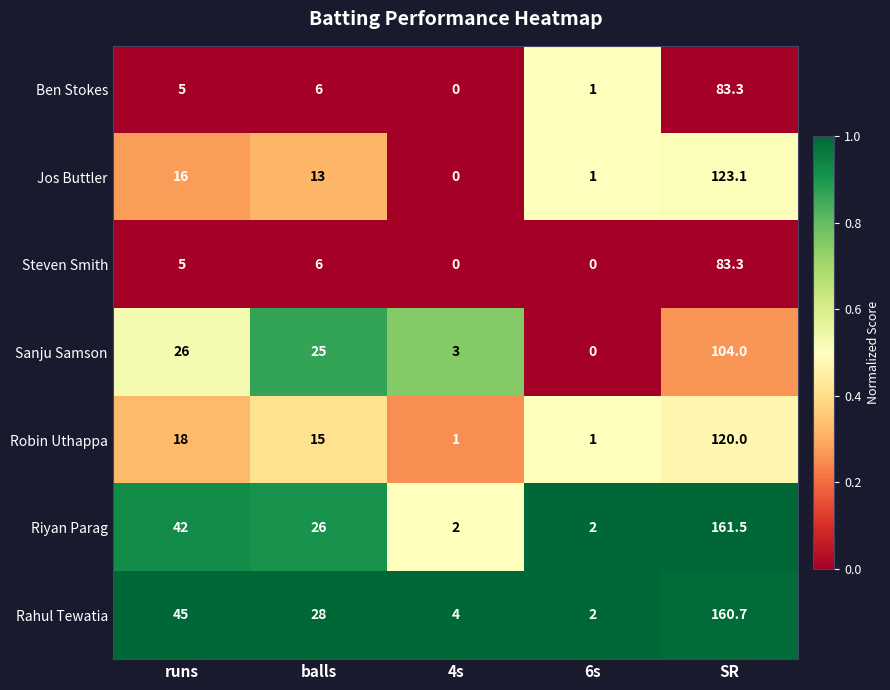

Read the Rahul Tewatia value at balls.

28.0